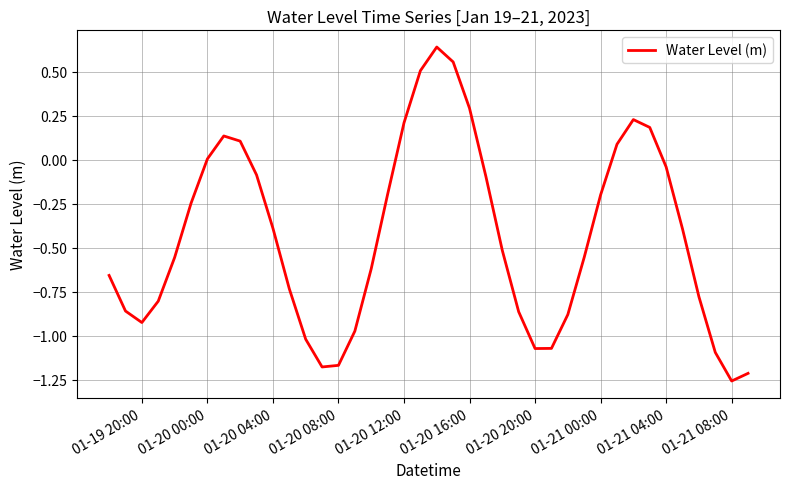

What is the difference between the maximum and minimum values?

1.9